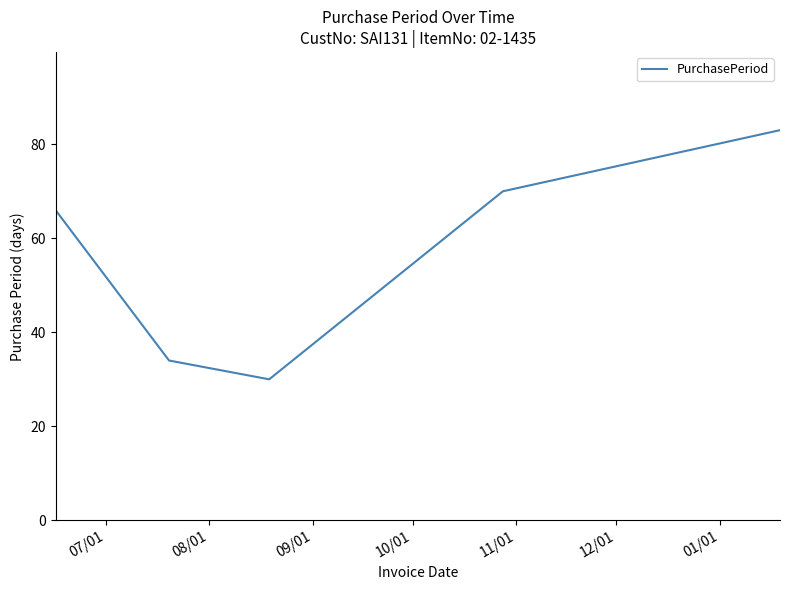

What is the difference between the maximum and minimum values?

53